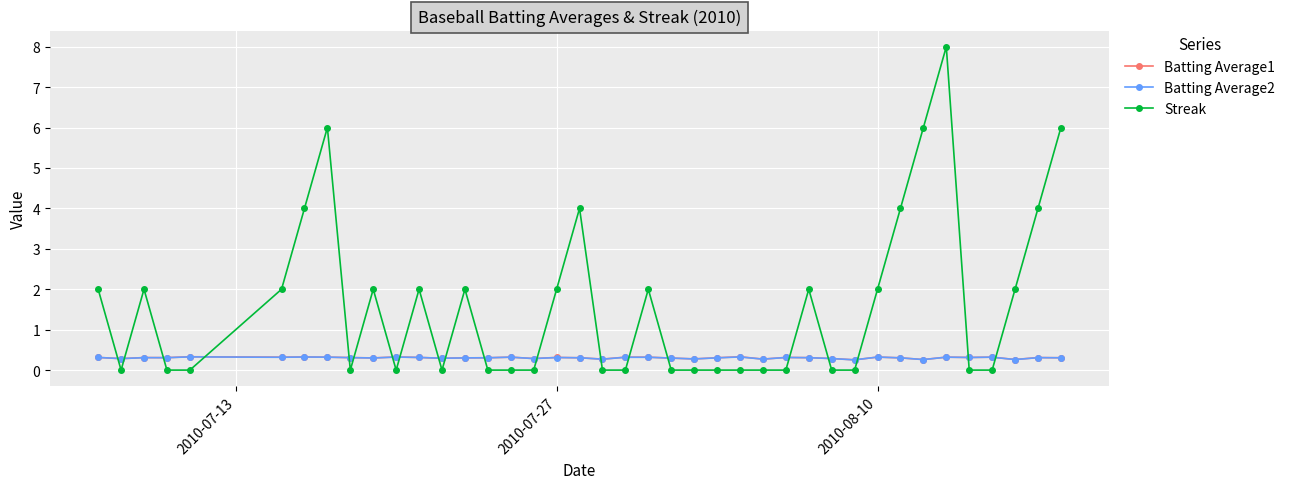

What are all the series names shown in the legend?

Batting Average1, Batting Average2, Streak